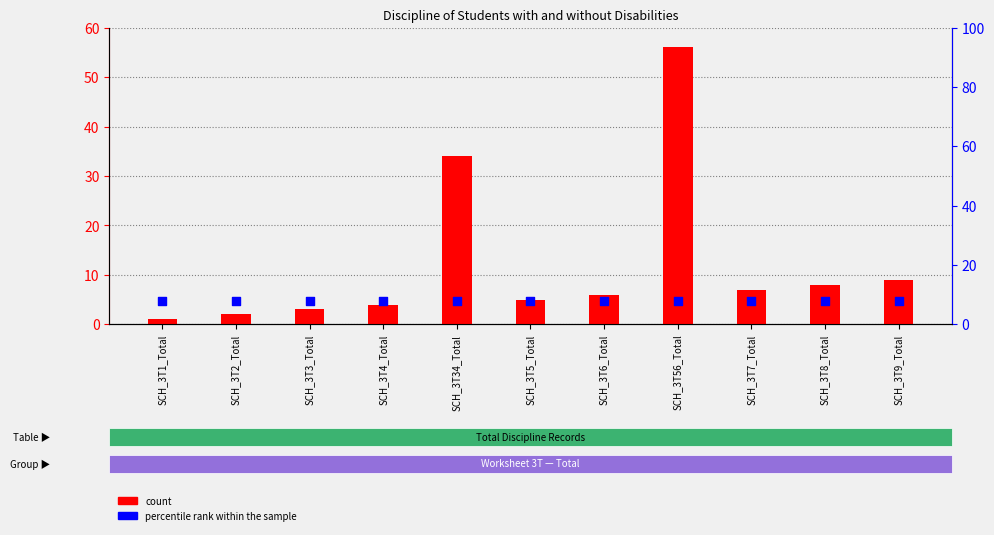

Which series contains the highest Y value?

count